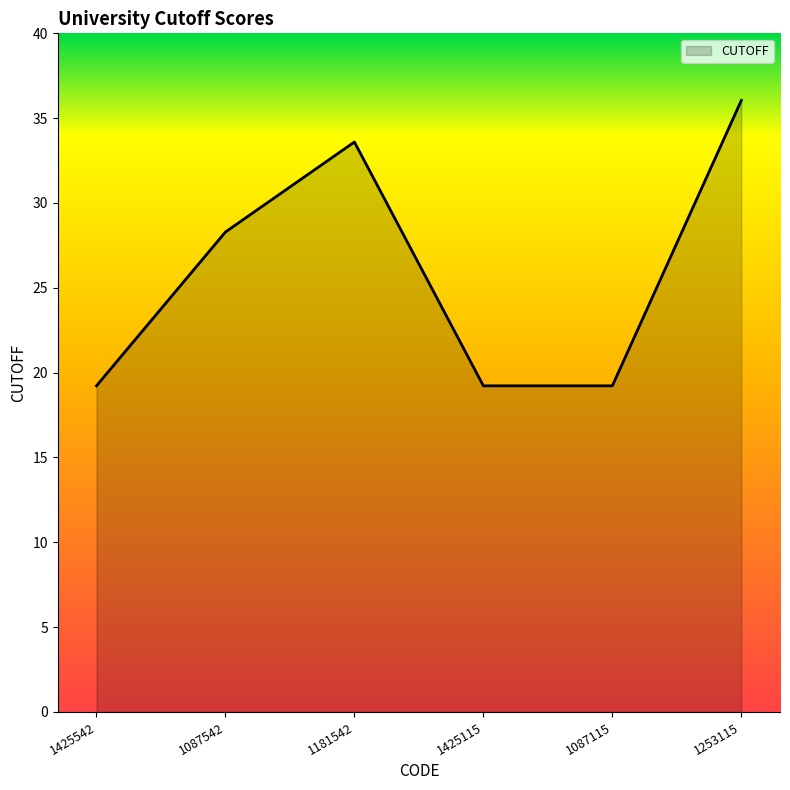

Which category has the highest value across all series?

1253115